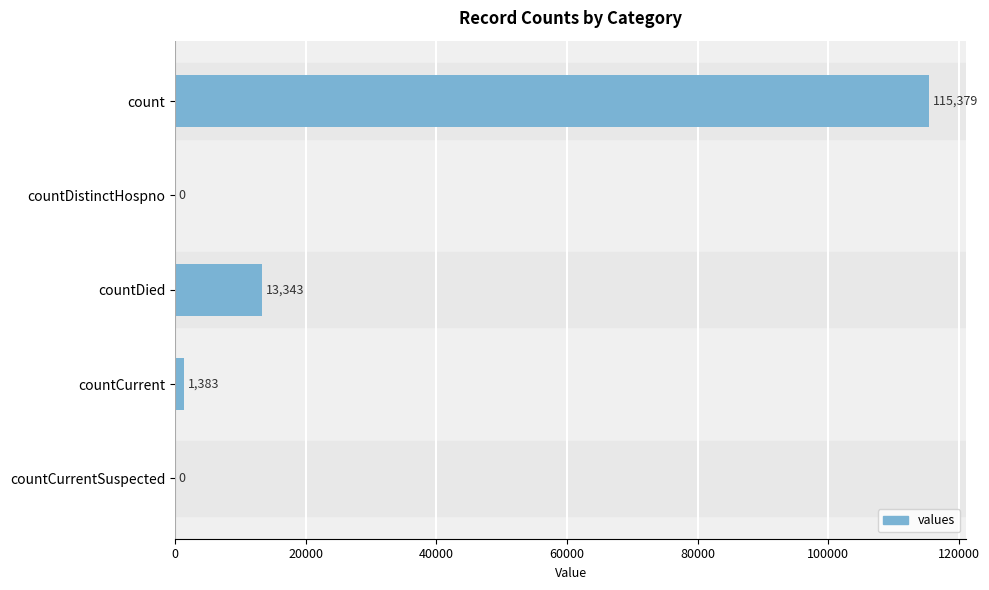

What is the change in value from countDistinctHospno to countDied?

+13343